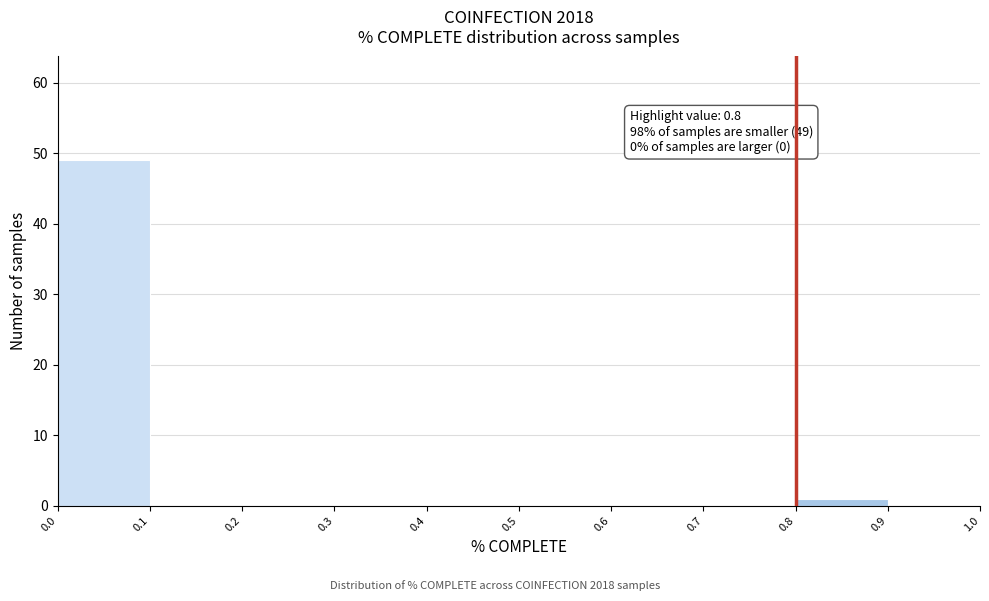

Over which range of the x-axis is the bar tallest?

0.0 to 0.1